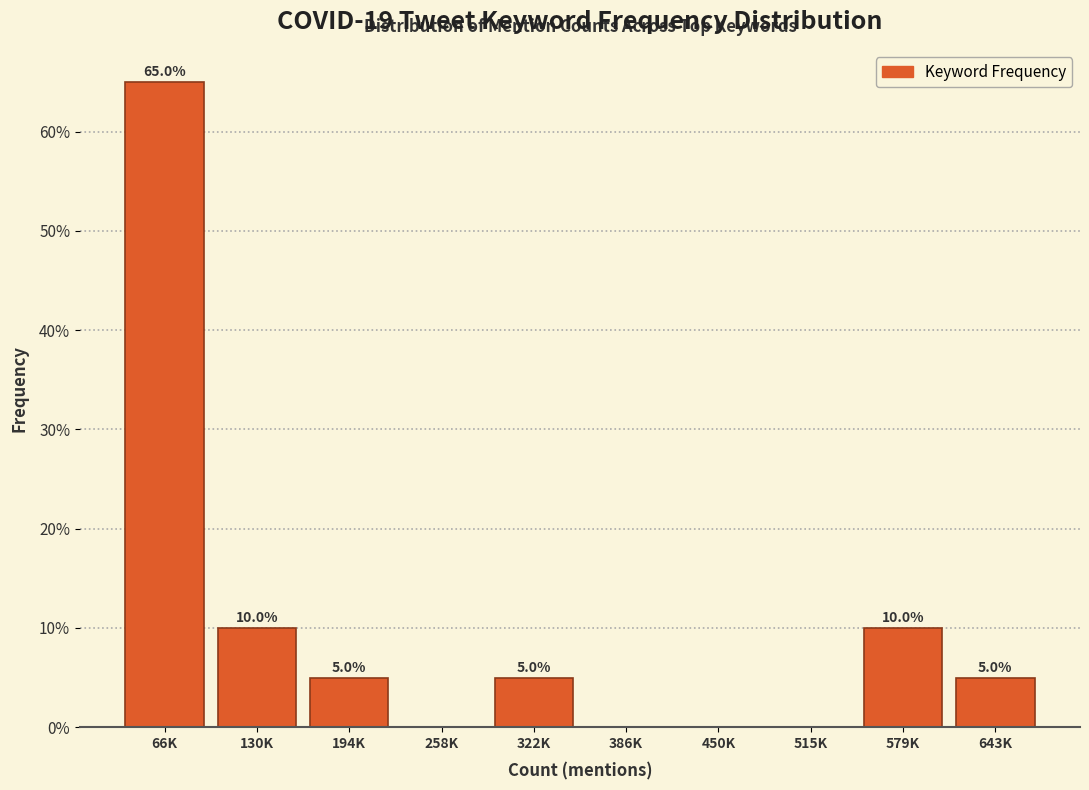

Reading right to left, transcribe all the data shown in this chart.

643K=5	579K=10	515K=0	450K=0	386K=0	322K=5	258K=0	194K=5	130K=10	66K=65